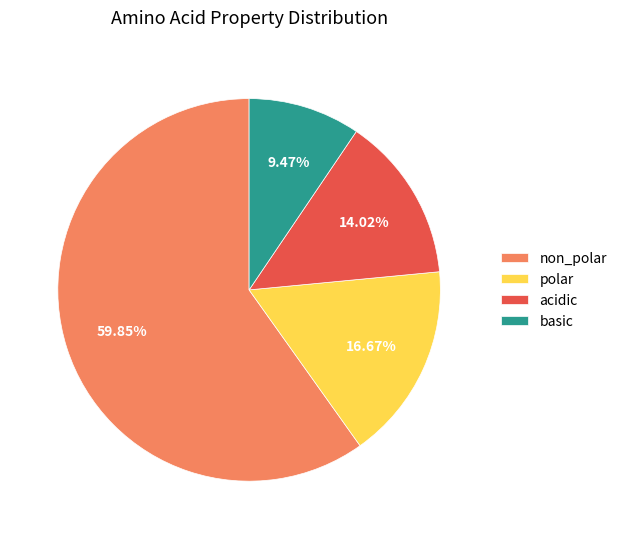

Is the sum of basic and polar greater than half?

No